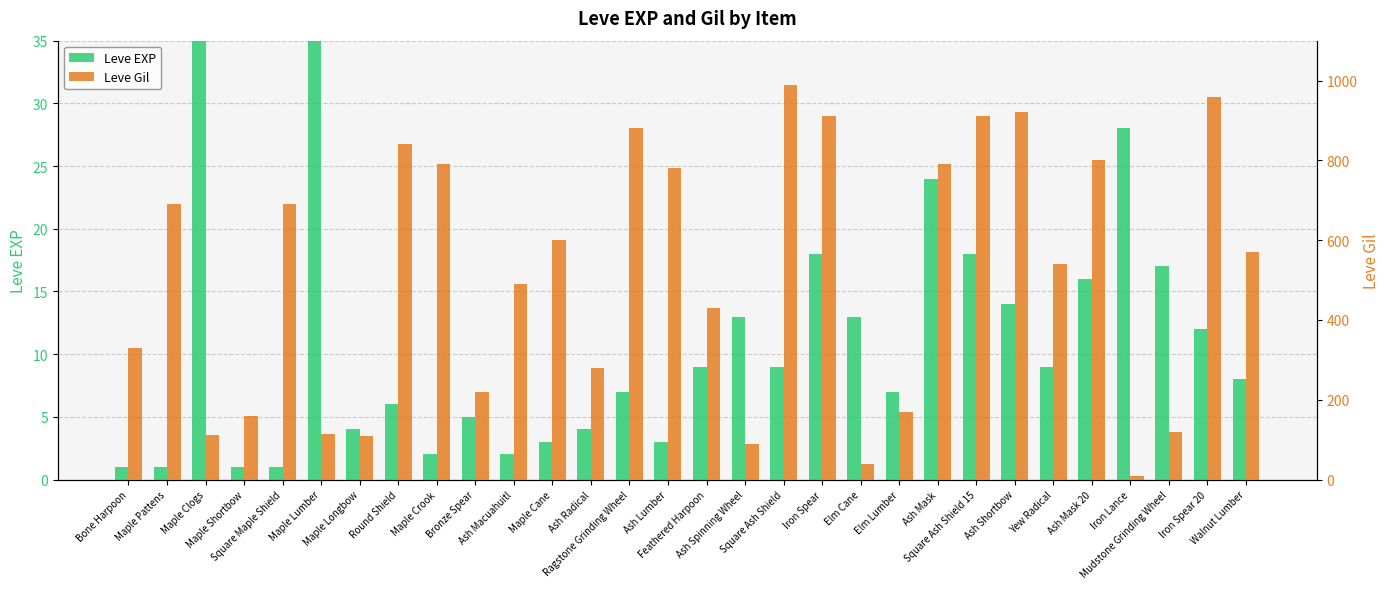

Between Square Ash Shield and Iron Lance, which series saw the biggest shift?

Leve Gil